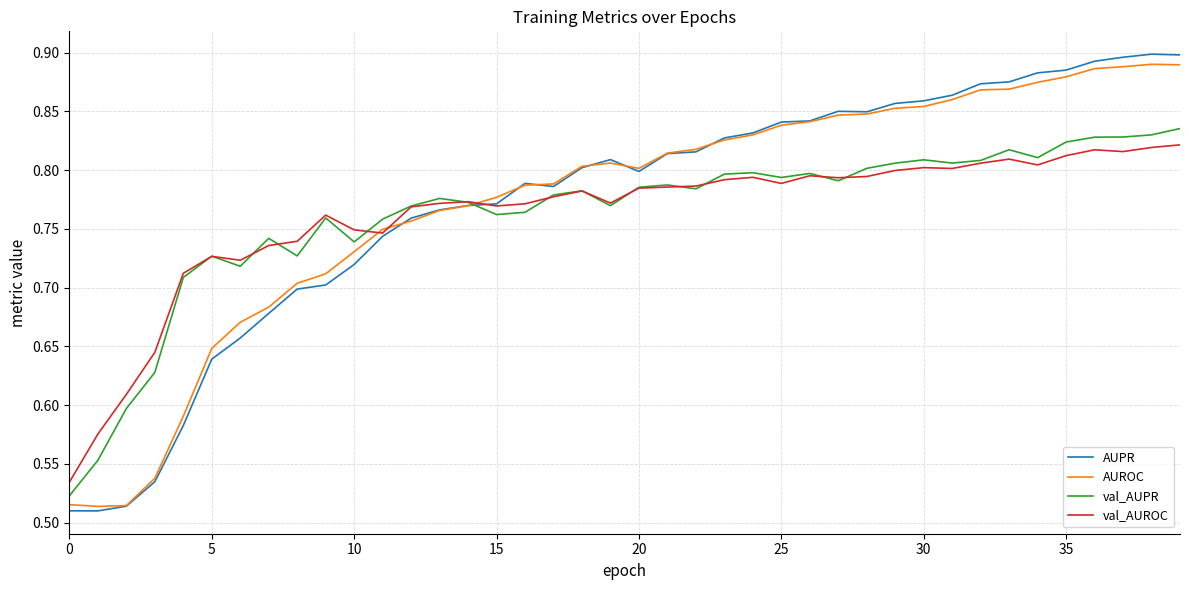

How many categories are shown in the chart?

40